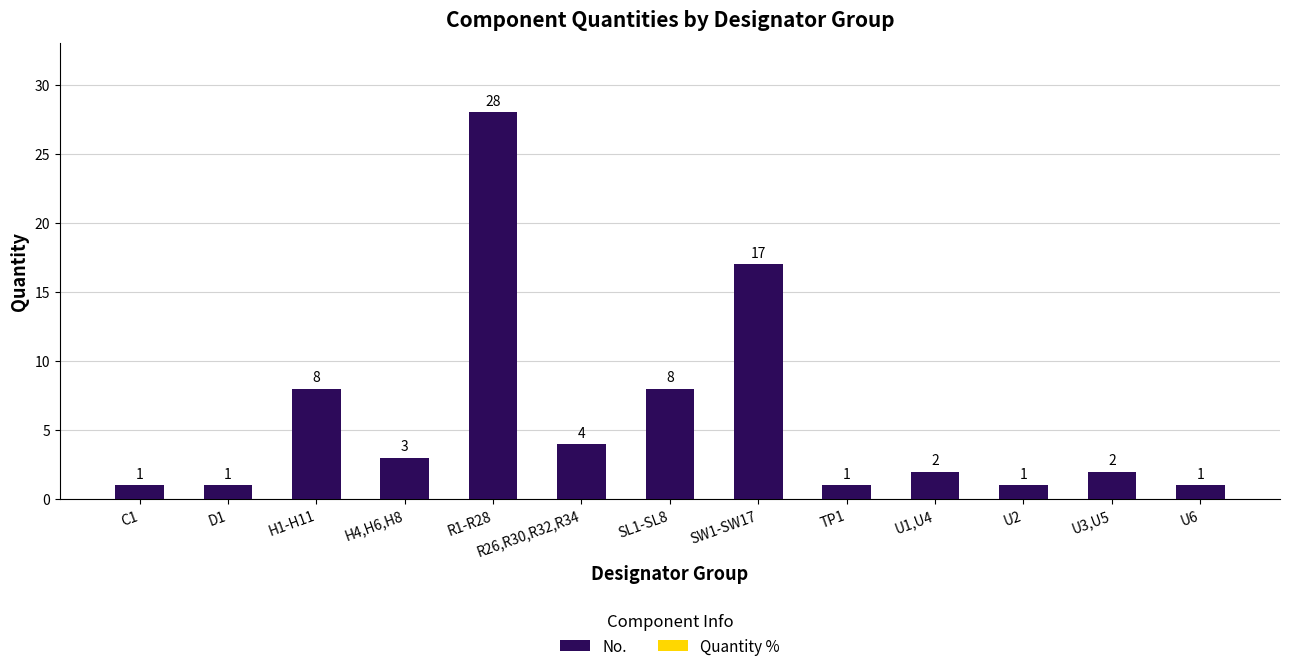

The chart shows a value of 28 at R1-R28. True or false?

True